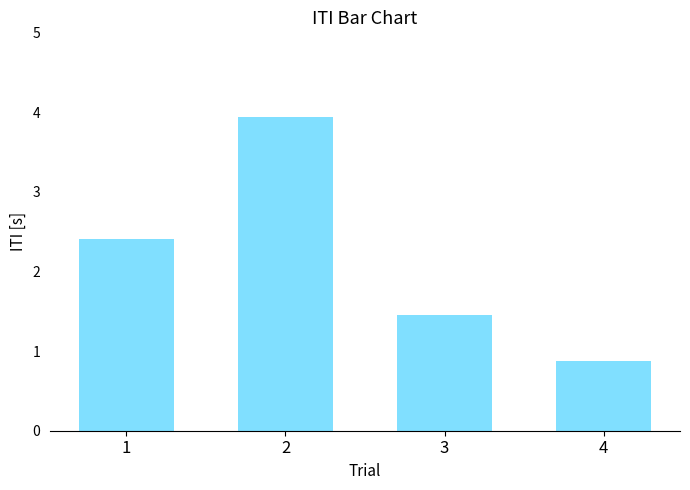

What is the change in value from 1 to 3?

-0.9